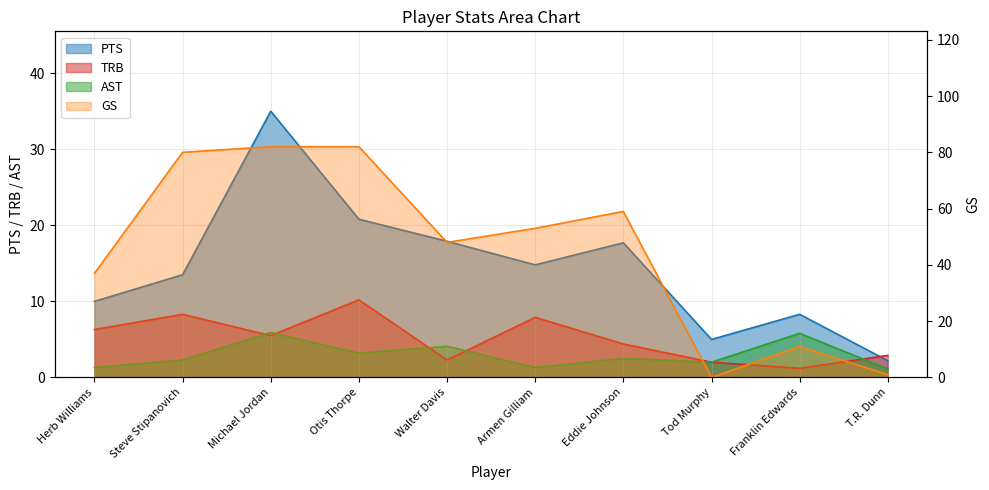

How many lines are shown in the chart?

4